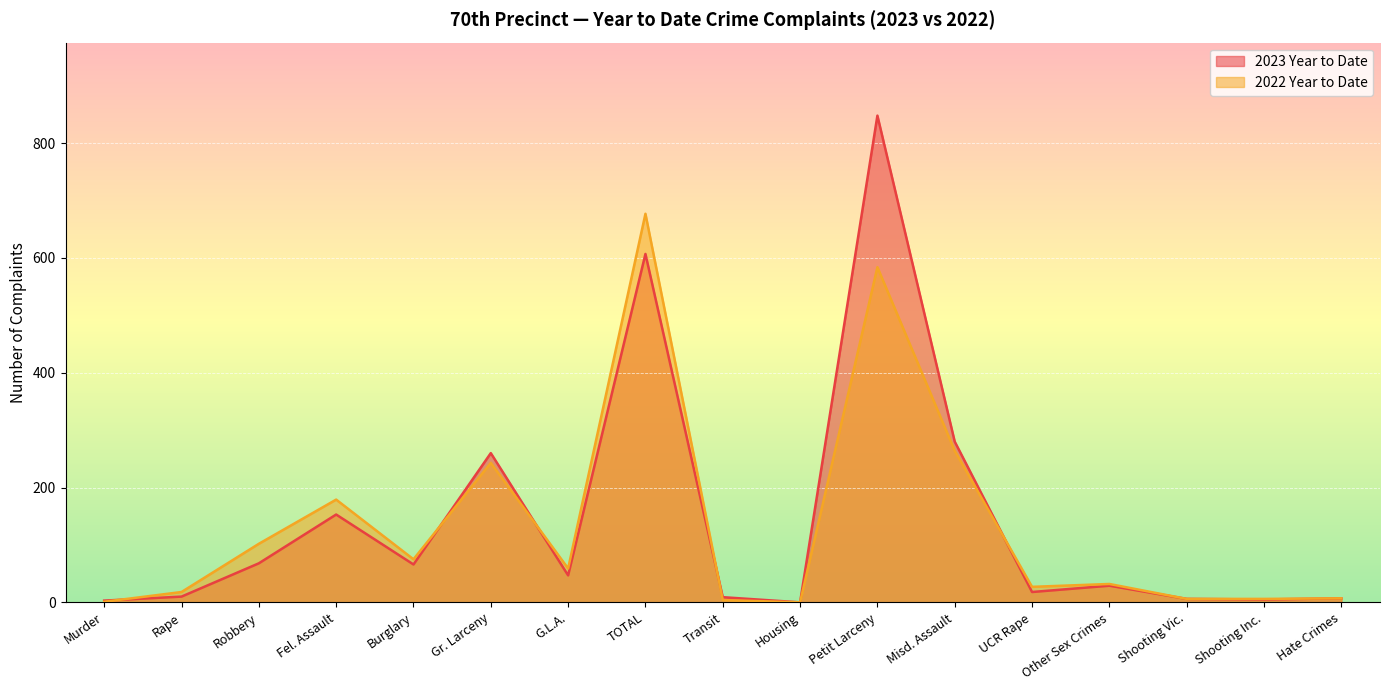

Reading right to left, list all the values displayed in this chart.

2023 Year to Date: Hate Crimes=7	Shooting Inc.=5	Shooting Vic.=6	Other Sex Crimes=29	UCR Rape=18	Misd. Assault=280	Petit Larceny=848	Housing=0	Transit=9	TOTAL=607	G.L.A.=47	Gr. Larceny=260	Burglary=66	Fel. Assault=153	Robbery=68	Rape=10	Murder=3
2022 Year to Date: Hate Crimes=7	Shooting Inc.=6	Shooting Vic.=6	Other Sex Crimes=32	UCR Rape=27	Misd. Assault=264	Petit Larceny=584	Housing=0	Transit=4	TOTAL=677	G.L.A.=59	Gr. Larceny=243	Burglary=75	Fel. Assault=179	Robbery=102	Rape=18	Murder=1